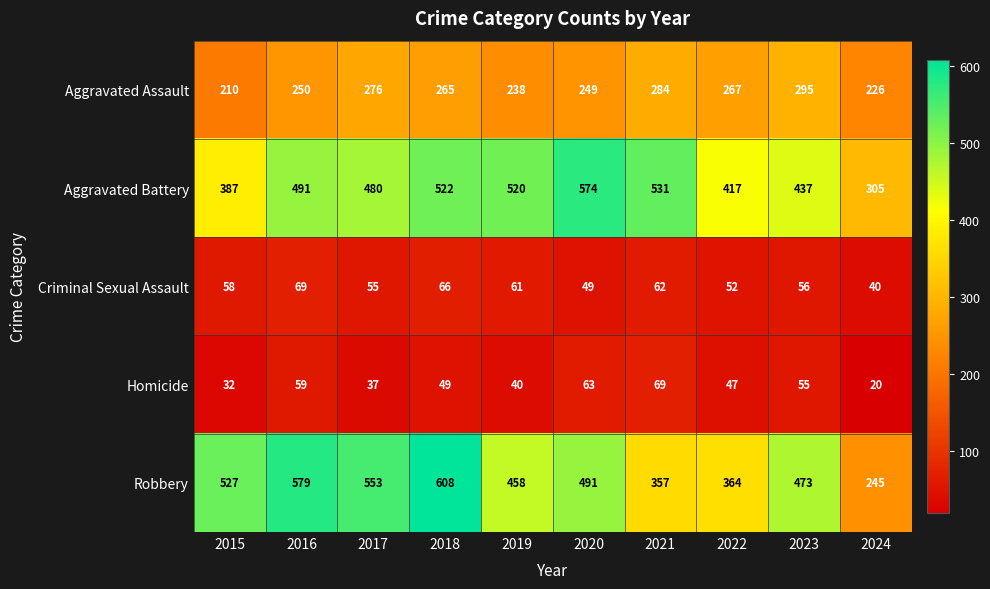

How many series are shown in this chart?

5